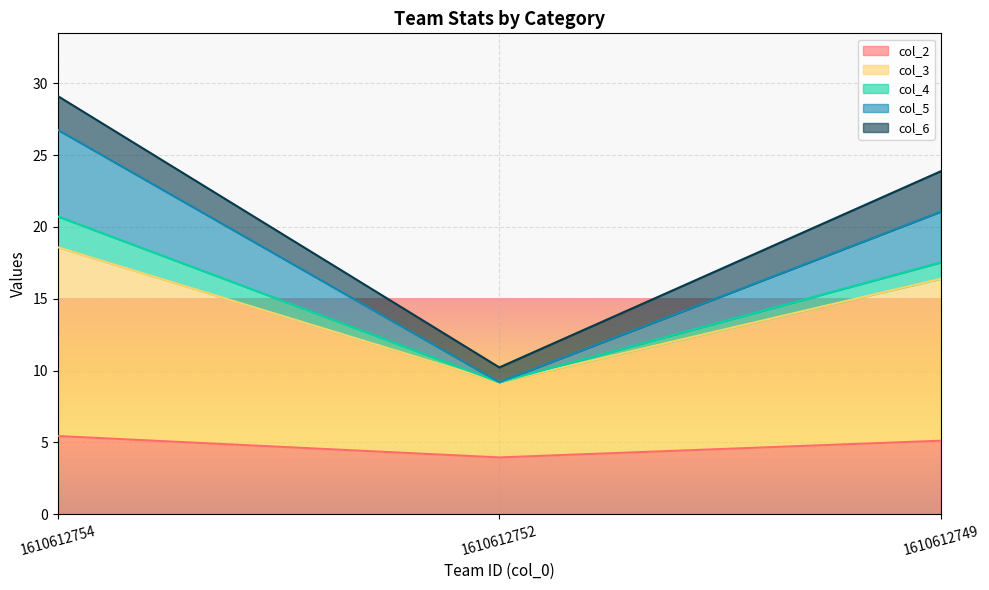

At which category is the sum across all series the highest?

1610612754